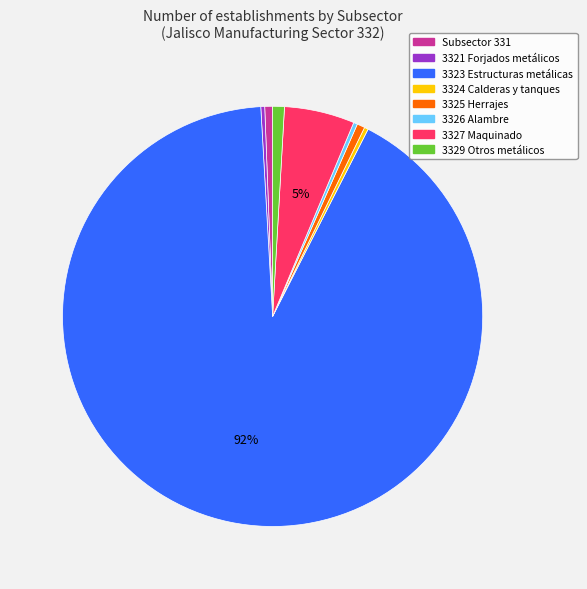

Does any single category account for the majority?

Yes